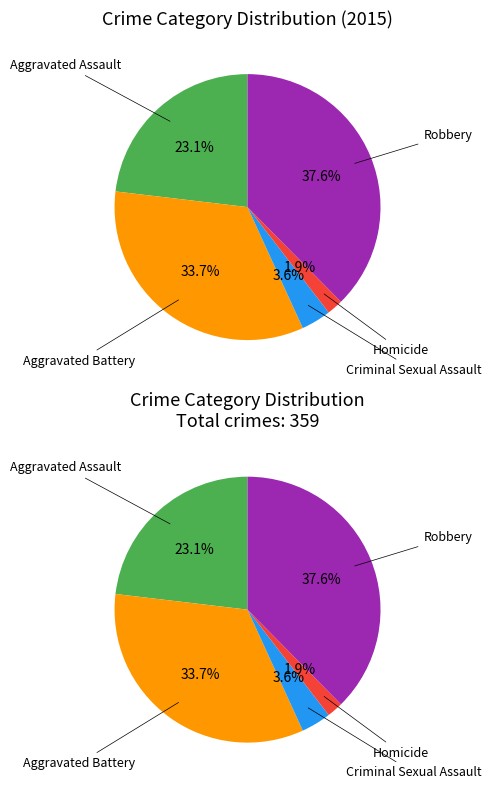

How much of the chart is everything except Homicide?

98.1%